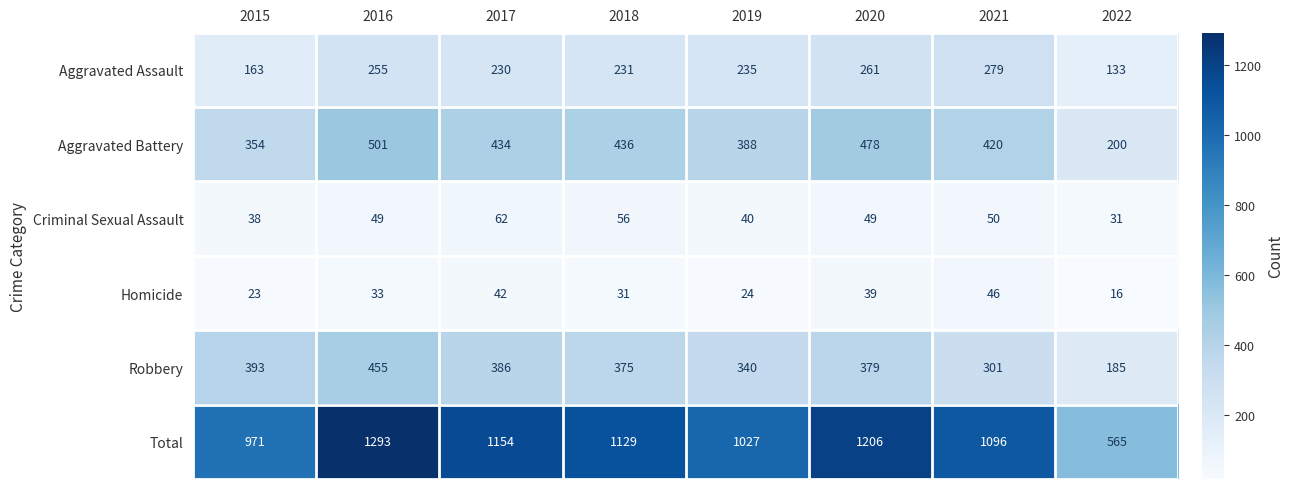

True or false: Aggravated Assault has a value of 163 at 2015.

True